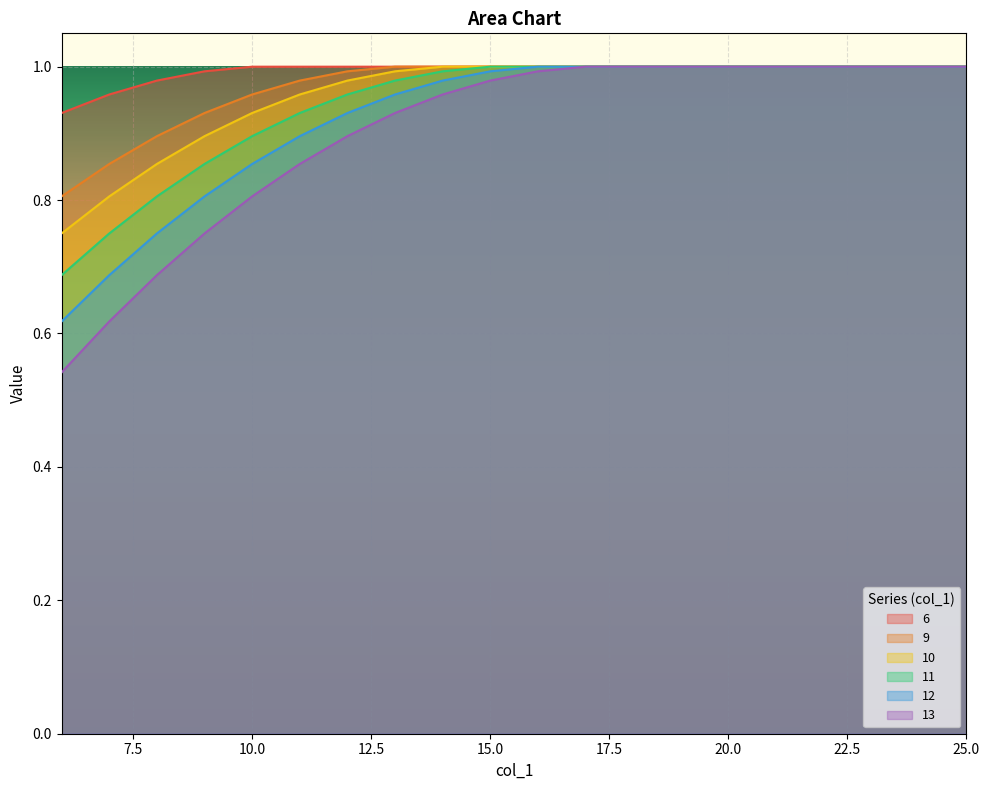

True or false: 10 and 11 cross at least once.

False